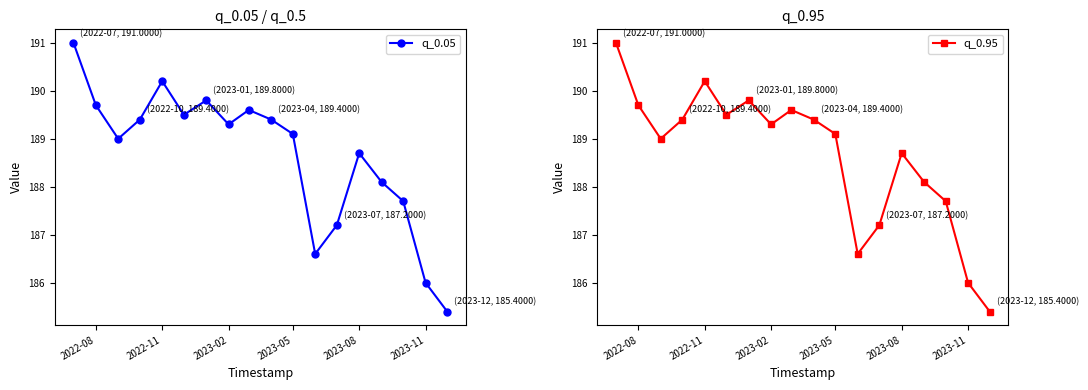

How many interior local valleys does the q_0.95 series have?

4